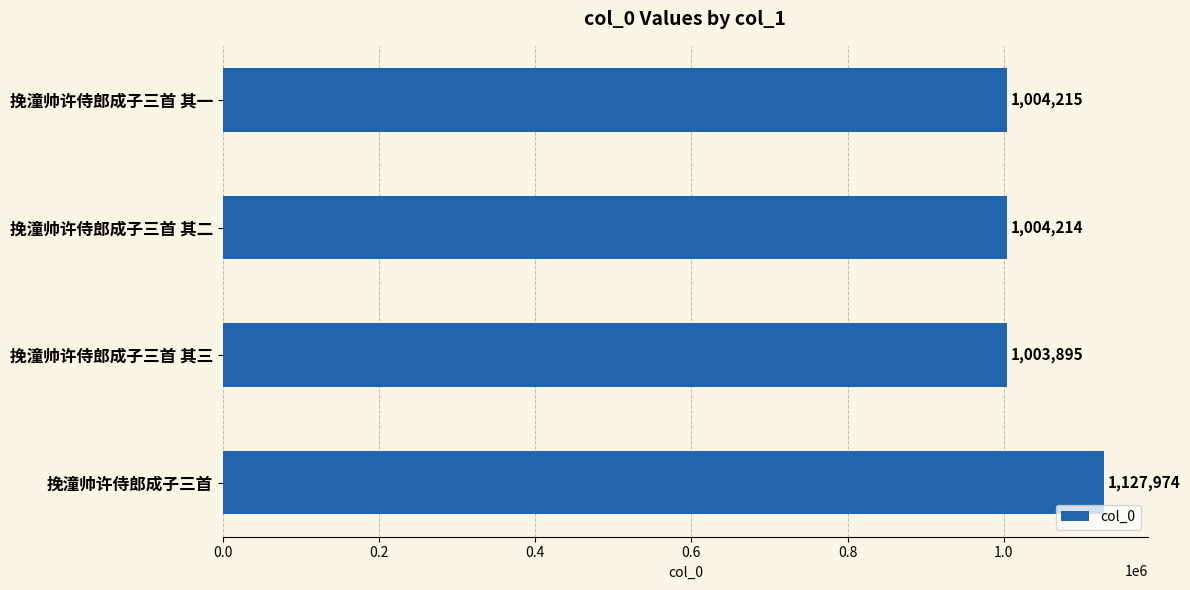

Are the bars grouped side by side (vs. stacked)?

No